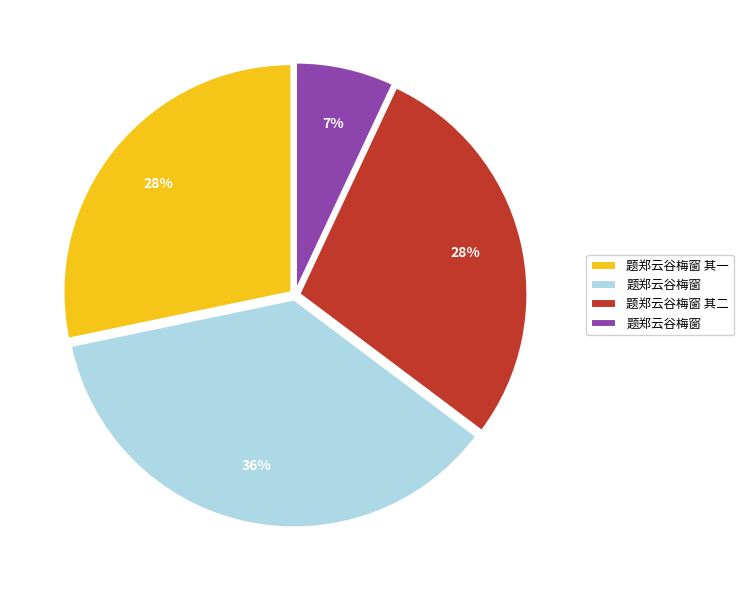

To the nearest percent, what is the average slice percentage?

25%